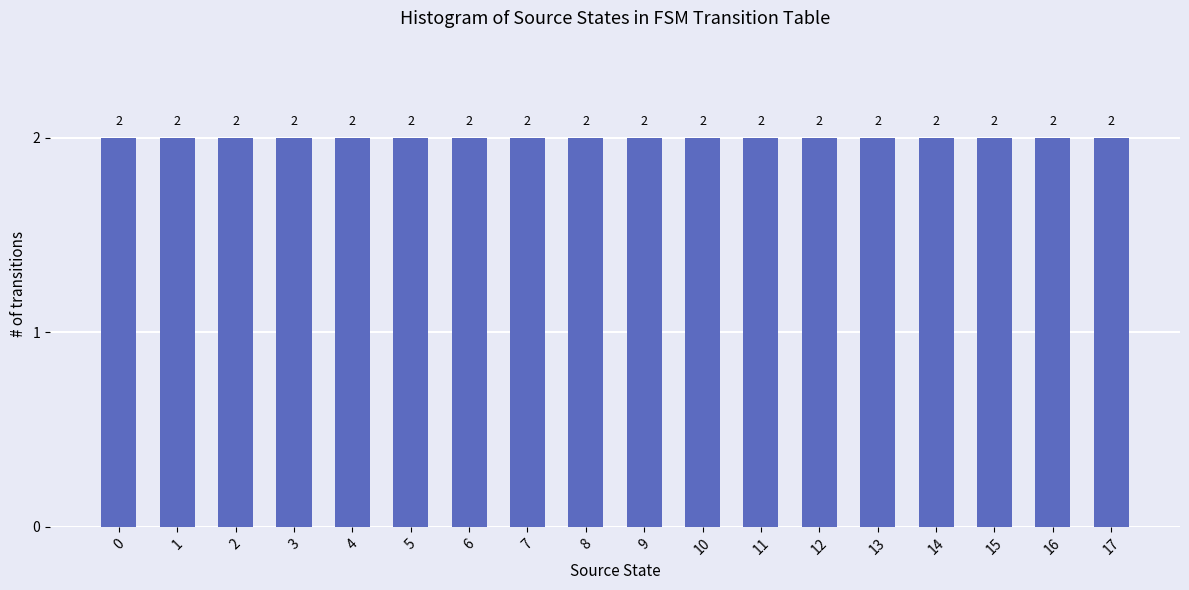

Rank the categories by value from highest to lowest.

0, 1, 3, 6, 11, 4, 7, 9, 13, 15, 17, 2, 5, 8, 10, 12, 14, 16